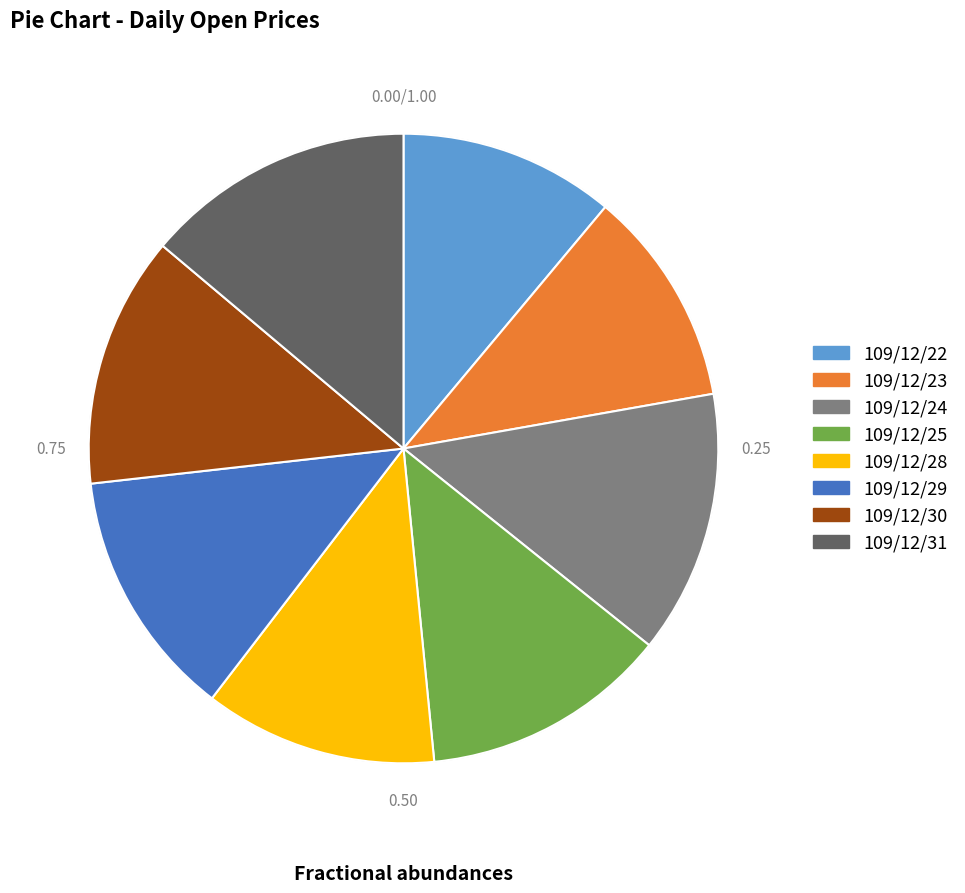

The 109/12/30 slice represents 13% of the pie. True or false?

True